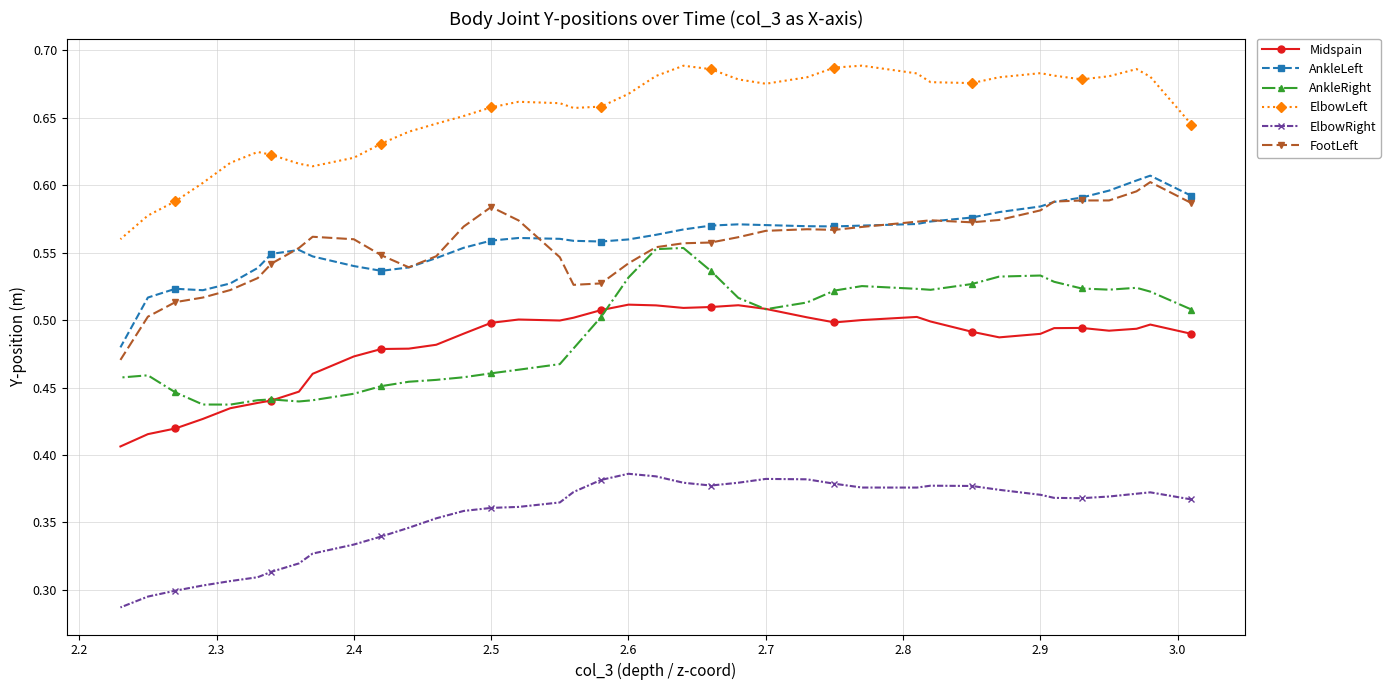

Is it true that AnkleRight equals 0.8 at 2.6?

False